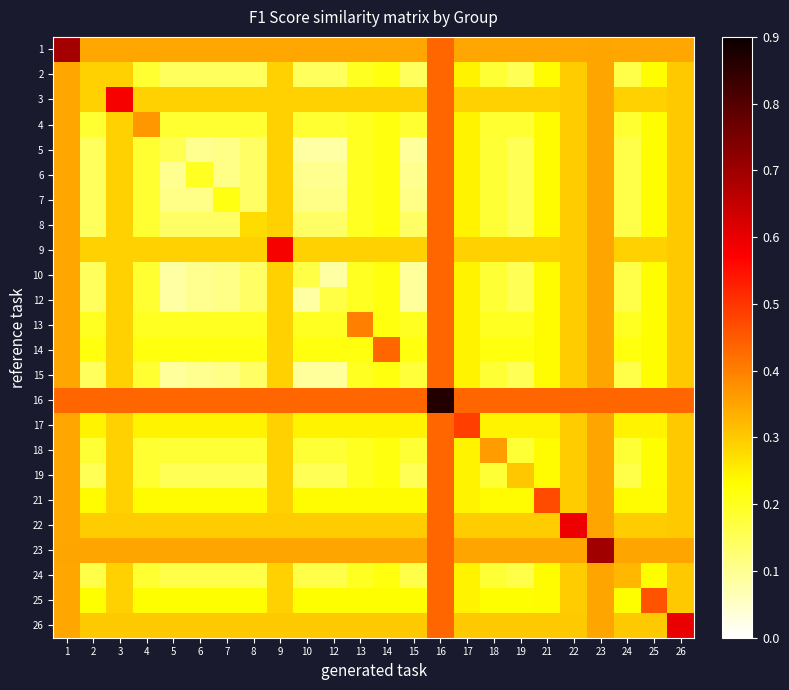

Reading left to right, extract all data points from this chart.

1: 1=0.7	2=0.3	3=0.3	4=0.3	5=0.3	6=0.3	7=0.3	8=0.3	9=0.3	10=0.3	12=0.3	13=0.3	14=0.3	15=0.3	16=0.4	17=0.3	18=0.3	19=0.3	21=0.3	22=0.3	23=0.3	24=0.3	25=0.3	26=0.3
2: 1=0.3	2=0.3	3=0.3	4=0.2	5=0.1	6=0.1	7=0.1	8=0.1	9=0.3	10=0.1	12=0.1	13=0.2	14=0.2	15=0.1	16=0.4	17=0.2	18=0.2	19=0.2	21=0.2	22=0.3	23=0.3	24=0.2	25=0.2	26=0.3
3: 1=0.3	2=0.3	3=0.6	4=0.3	5=0.3	6=0.3	7=0.3	8=0.3	9=0.3	10=0.3	12=0.3	13=0.3	14=0.3	15=0.3	16=0.4	17=0.3	18=0.3	19=0.3	21=0.3	22=0.3	23=0.3	24=0.3	25=0.3	26=0.3
4: 1=0.3	2=0.2	3=0.3	4=0.4	5=0.2	6=0.2	7=0.2	8=0.2	9=0.3	10=0.2	12=0.2	13=0.2	14=0.2	15=0.2	16=0.4	17=0.2	18=0.2	19=0.2	21=0.2	22=0.3	23=0.3	24=0.2	25=0.2	26=0.3
5: 1=0.3	2=0.1	3=0.3	4=0.2	5=0.2	6=0.1	7=0.1	8=0.1	9=0.3	10=0.1	12=0.1	13=0.2	14=0.2	15=0.1	16=0.4	17=0.2	18=0.2	19=0.2	21=0.2	22=0.3	23=0.3	24=0.2	25=0.2	26=0.3
6: 1=0.3	2=0.1	3=0.3	4=0.2	5=0.1	6=0.2	7=0.1	8=0.1	9=0.3	10=0.1	12=0.1	13=0.2	14=0.2	15=0.1	16=0.4	17=0.2	18=0.2	19=0.2	21=0.2	22=0.3	23=0.3	24=0.2	25=0.2	26=0.3
7: 1=0.3	2=0.1	3=0.3	4=0.2	5=0.1	6=0.1	7=0.2	8=0.1	9=0.3	10=0.1	12=0.1	13=0.2	14=0.2	15=0.1	16=0.4	17=0.2	18=0.2	19=0.2	21=0.2	22=0.3	23=0.3	24=0.2	25=0.2	26=0.3
8: 1=0.3	2=0.1	3=0.3	4=0.2	5=0.1	6=0.1	7=0.1	8=0.3	9=0.3	10=0.1	12=0.1	13=0.2	14=0.2	15=0.1	16=0.4	17=0.2	18=0.2	19=0.2	21=0.2	22=0.3	23=0.3	24=0.2	25=0.2	26=0.3
9: 1=0.3	2=0.3	3=0.3	4=0.3	5=0.3	6=0.3	7=0.3	8=0.3	9=0.6	10=0.3	12=0.3	13=0.3	14=0.3	15=0.3	16=0.4	17=0.3	18=0.3	19=0.3	21=0.3	22=0.3	23=0.3	24=0.3	25=0.3	26=0.3
10: 1=0.3	2=0.1	3=0.3	4=0.2	5=0.1	6=0.1	7=0.1	8=0.1	9=0.3	10=0.2	12=0.1	13=0.2	14=0.2	15=0.1	16=0.4	17=0.2	18=0.2	19=0.2	21=0.2	22=0.3	23=0.3	24=0.2	25=0.2	26=0.3
12: 1=0.3	2=0.1	3=0.3	4=0.2	5=0.1	6=0.1	7=0.1	8=0.1	9=0.3	10=0.1	12=0.2	13=0.2	14=0.2	15=0.1	16=0.4	17=0.2	18=0.2	19=0.2	21=0.2	22=0.3	23=0.3	24=0.2	25=0.2	26=0.3
13: 1=0.3	2=0.2	3=0.3	4=0.2	5=0.2	6=0.2	7=0.2	8=0.2	9=0.3	10=0.2	12=0.2	13=0.4	14=0.2	15=0.2	16=0.4	17=0.2	18=0.2	19=0.2	21=0.2	22=0.3	23=0.3	24=0.2	25=0.2	26=0.3
14: 1=0.3	2=0.2	3=0.3	4=0.2	5=0.2	6=0.2	7=0.2	8=0.2	9=0.3	10=0.2	12=0.2	13=0.2	14=0.4	15=0.2	16=0.4	17=0.2	18=0.2	19=0.2	21=0.2	22=0.3	23=0.3	24=0.2	25=0.2	26=0.3
15: 1=0.3	2=0.1	3=0.3	4=0.2	5=0.1	6=0.1	7=0.1	8=0.1	9=0.3	10=0.1	12=0.1	13=0.2	14=0.2	15=0.2	16=0.4	17=0.2	18=0.2	19=0.2	21=0.2	22=0.3	23=0.3	24=0.2	25=0.2	26=0.3
16: 1=0.4	2=0.4	3=0.4	4=0.4	5=0.4	6=0.4	7=0.4	8=0.4	9=0.4	10=0.4	12=0.4	13=0.4	14=0.4	15=0.4	16=0.9	17=0.4	18=0.4	19=0.4	21=0.4	22=0.4	23=0.4	24=0.4	25=0.4	26=0.4
17: 1=0.3	2=0.2	3=0.3	4=0.2	5=0.2	6=0.2	7=0.2	8=0.2	9=0.3	10=0.2	12=0.2	13=0.2	14=0.2	15=0.2	16=0.4	17=0.5	18=0.2	19=0.2	21=0.2	22=0.3	23=0.3	24=0.2	25=0.2	26=0.3
18: 1=0.3	2=0.2	3=0.3	4=0.2	5=0.2	6=0.2	7=0.2	8=0.2	9=0.3	10=0.2	12=0.2	13=0.2	14=0.2	15=0.2	16=0.4	17=0.2	18=0.4	19=0.2	21=0.2	22=0.3	23=0.3	24=0.2	25=0.2	26=0.3
19: 1=0.3	2=0.2	3=0.3	4=0.2	5=0.2	6=0.2	7=0.2	8=0.2	9=0.3	10=0.2	12=0.2	13=0.2	14=0.2	15=0.2	16=0.4	17=0.2	18=0.2	19=0.3	21=0.2	22=0.3	23=0.3	24=0.2	25=0.2	26=0.3
21: 1=0.3	2=0.2	3=0.3	4=0.2	5=0.2	6=0.2	7=0.2	8=0.2	9=0.3	10=0.2	12=0.2	13=0.2	14=0.2	15=0.2	16=0.4	17=0.2	18=0.2	19=0.2	21=0.5	22=0.3	23=0.3	24=0.2	25=0.2	26=0.3
22: 1=0.3	2=0.3	3=0.3	4=0.3	5=0.3	6=0.3	7=0.3	8=0.3	9=0.3	10=0.3	12=0.3	13=0.3	14=0.3	15=0.3	16=0.4	17=0.3	18=0.3	19=0.3	21=0.3	22=0.6	23=0.3	24=0.3	25=0.3	26=0.3
23: 1=0.3	2=0.3	3=0.3	4=0.3	5=0.3	6=0.3	7=0.3	8=0.3	9=0.3	10=0.3	12=0.3	13=0.3	14=0.3	15=0.3	16=0.4	17=0.3	18=0.3	19=0.3	21=0.3	22=0.3	23=0.7	24=0.3	25=0.3	26=0.3
24: 1=0.3	2=0.2	3=0.3	4=0.2	5=0.2	6=0.2	7=0.2	8=0.2	9=0.3	10=0.2	12=0.2	13=0.2	14=0.2	15=0.2	16=0.4	17=0.2	18=0.2	19=0.2	21=0.2	22=0.3	23=0.3	24=0.3	25=0.2	26=0.3
25: 1=0.3	2=0.2	3=0.3	4=0.2	5=0.2	6=0.2	7=0.2	8=0.2	9=0.3	10=0.2	12=0.2	13=0.2	14=0.2	15=0.2	16=0.4	17=0.2	18=0.2	19=0.2	21=0.2	22=0.3	23=0.3	24=0.2	25=0.5	26=0.3
26: 1=0.3	2=0.3	3=0.3	4=0.3	5=0.3	6=0.3	7=0.3	8=0.3	9=0.3	10=0.3	12=0.3	13=0.3	14=0.3	15=0.3	16=0.4	17=0.3	18=0.3	19=0.3	21=0.3	22=0.3	23=0.3	24=0.3	25=0.3	26=0.6